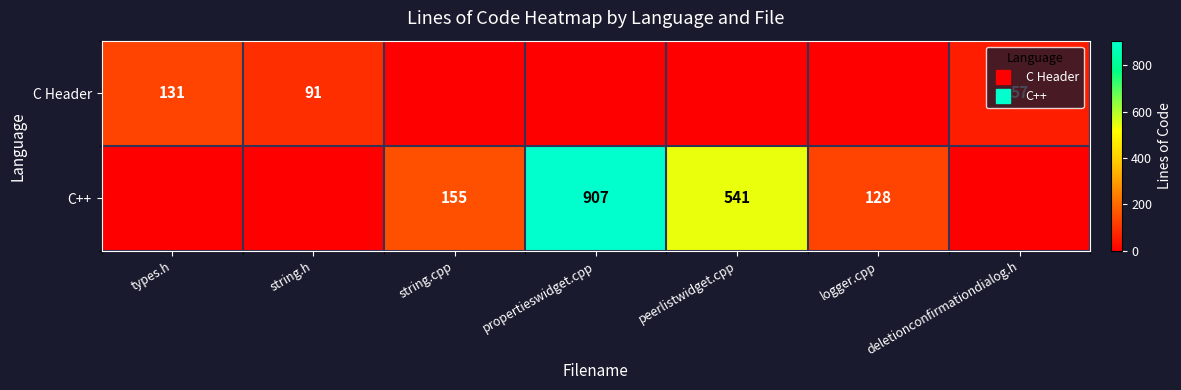

True or false: C Header has a value of 0 at logger.cpp.

True